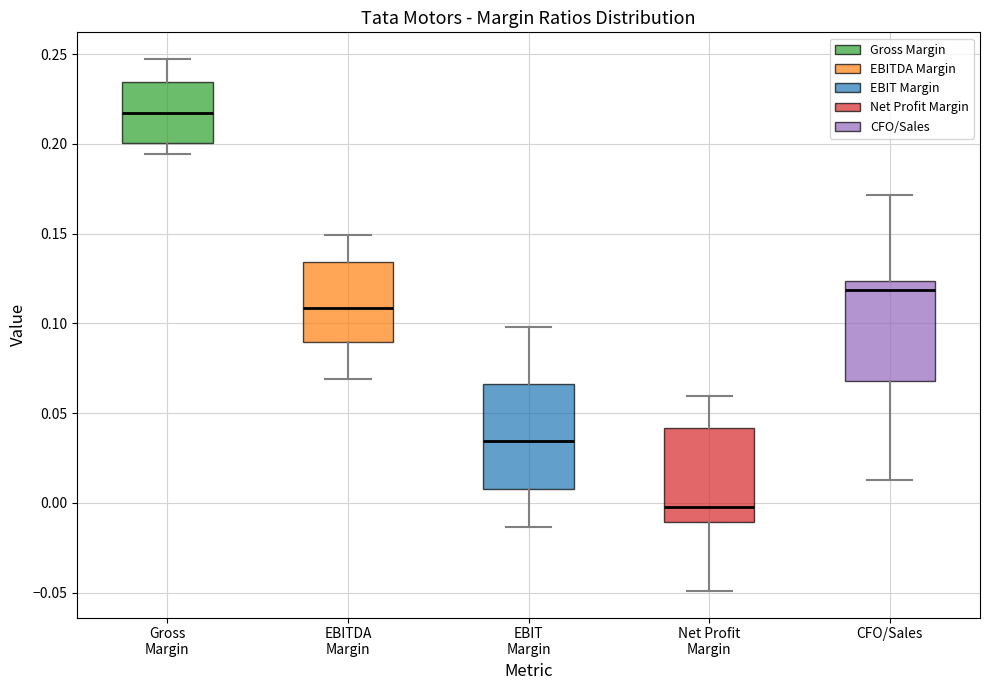

Which box's median line is the lowest?

Net Profit Margin